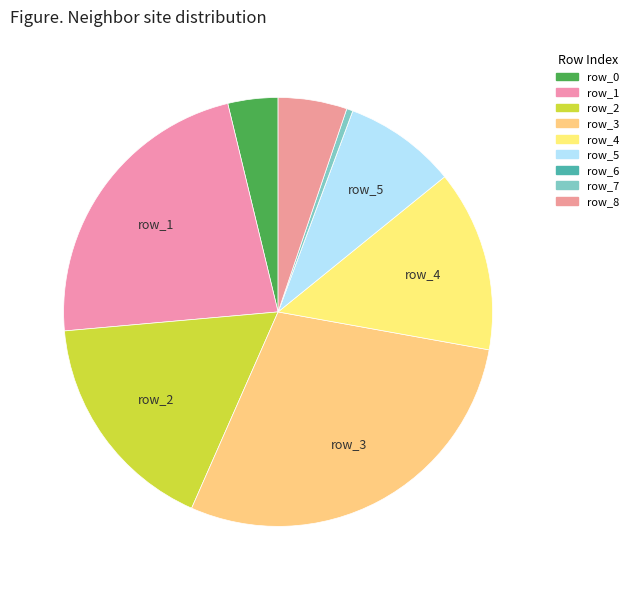

Which category has the smallest portion of the pie?

row_6